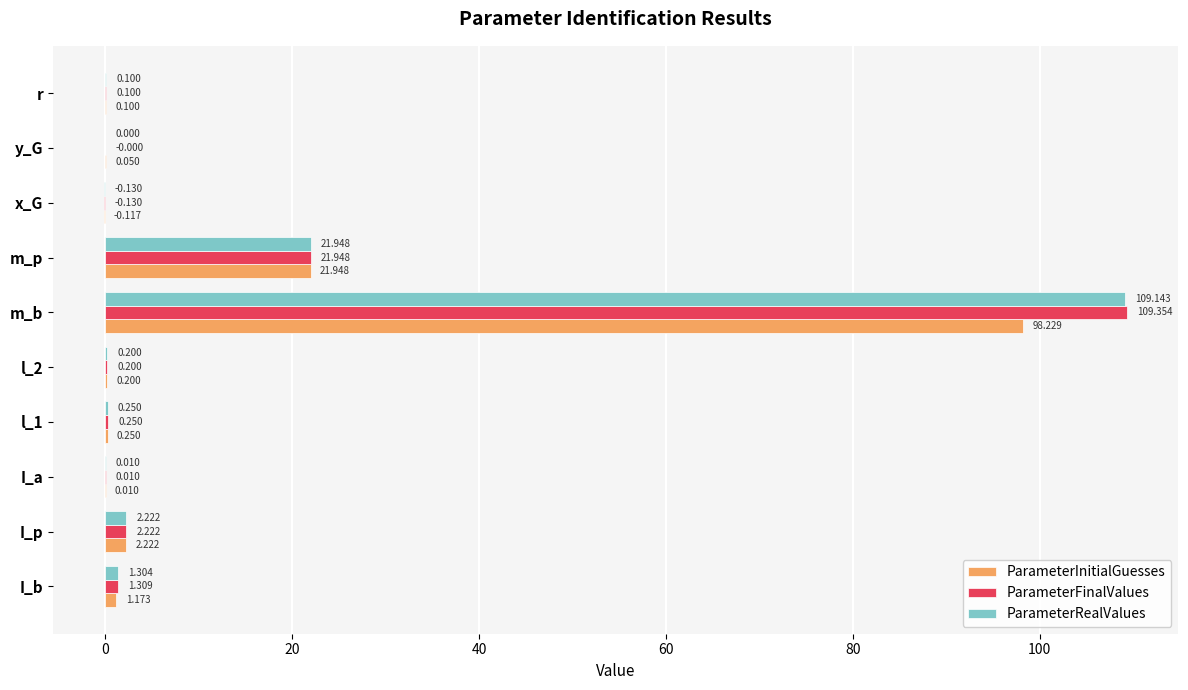

Which category has the highest value in the ParameterFinalValues series?

m_b